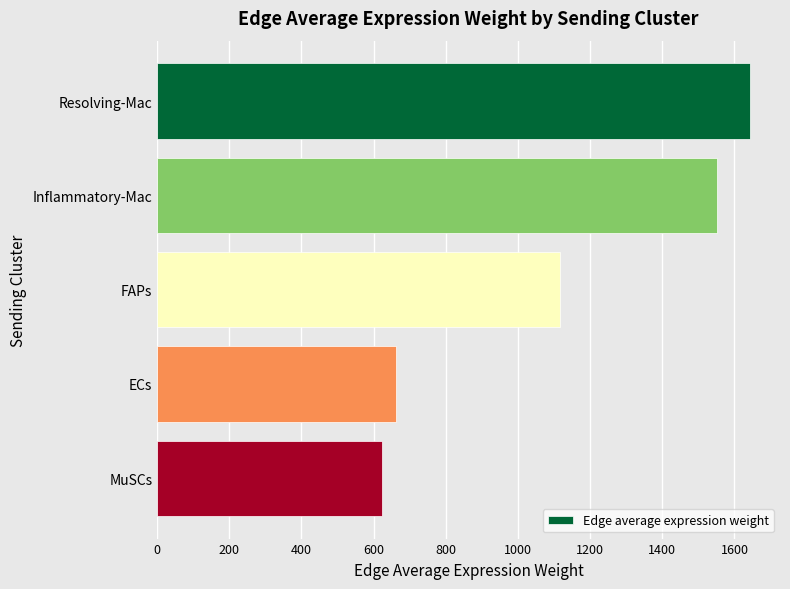

What is the greatest value displayed?

1644.1